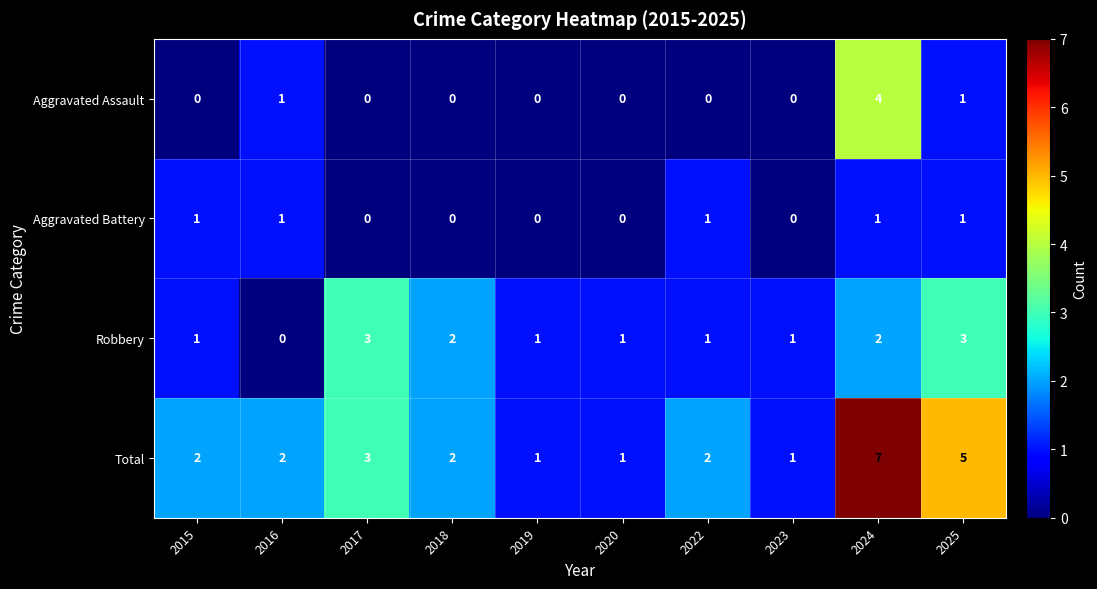

Count the number of categories in the chart.

10